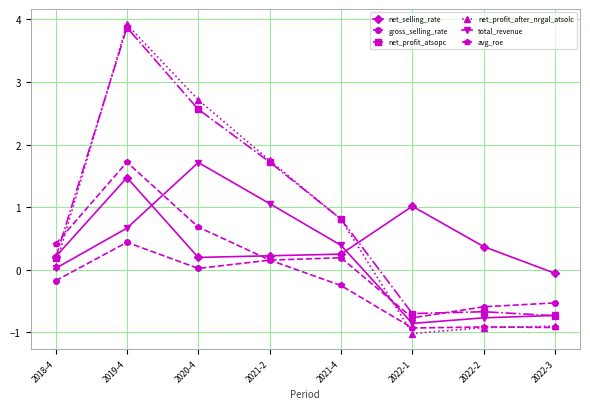

Where is the first local minimum for gross_selling_rate?

2020-4